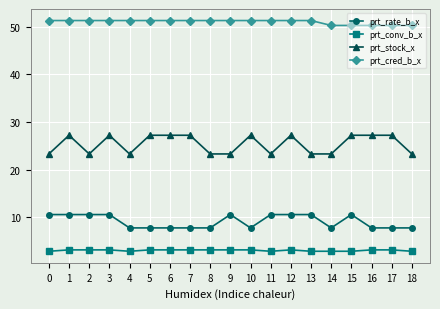

At 18, list the series in order from smallest to largest.

prt_conv_b_x, prt_rate_b_x, prt_stock_x, prt_cred_b_x